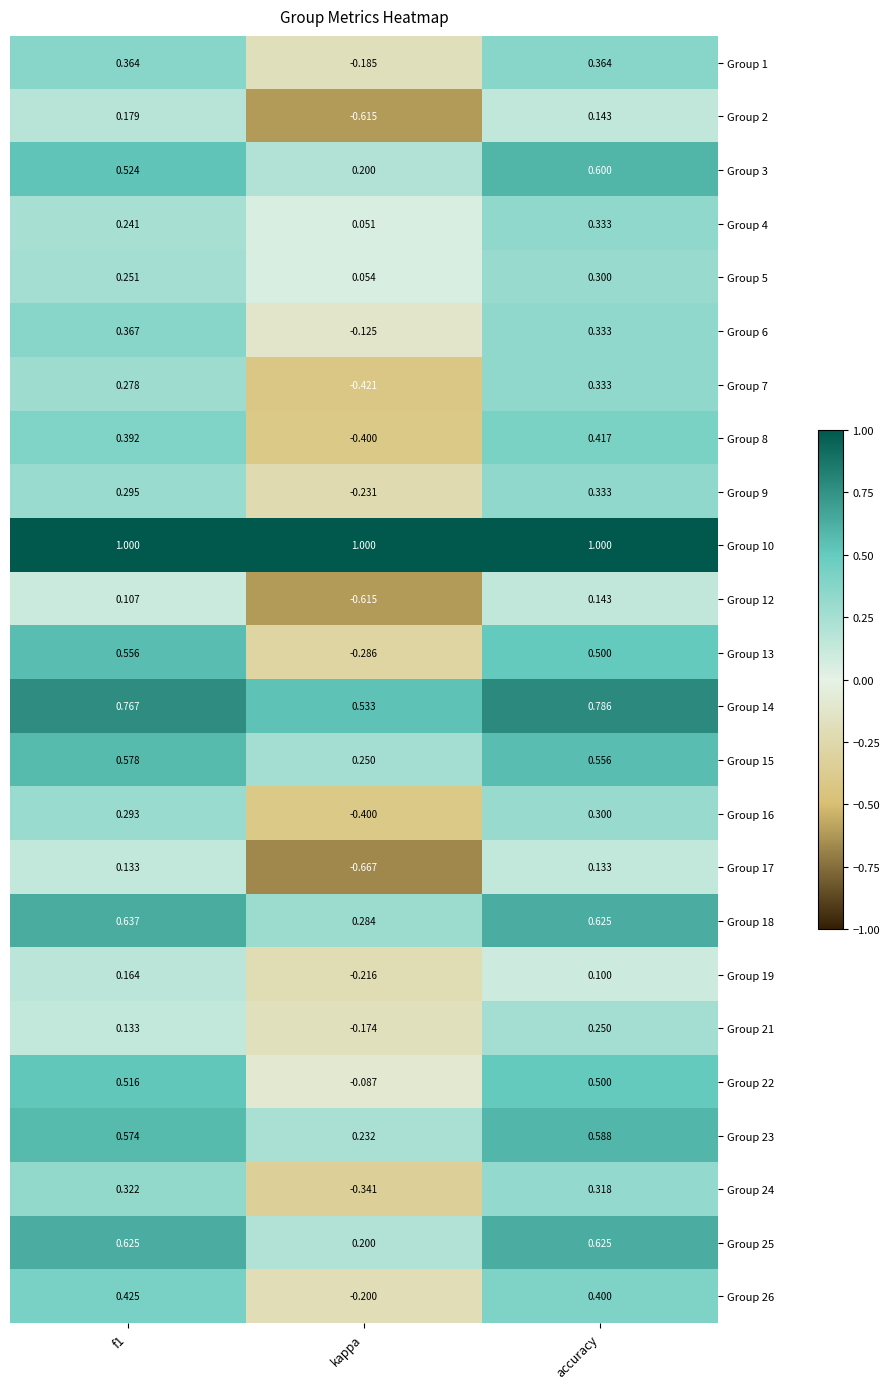

At which label does Group 5 reach its peak?

accuracy